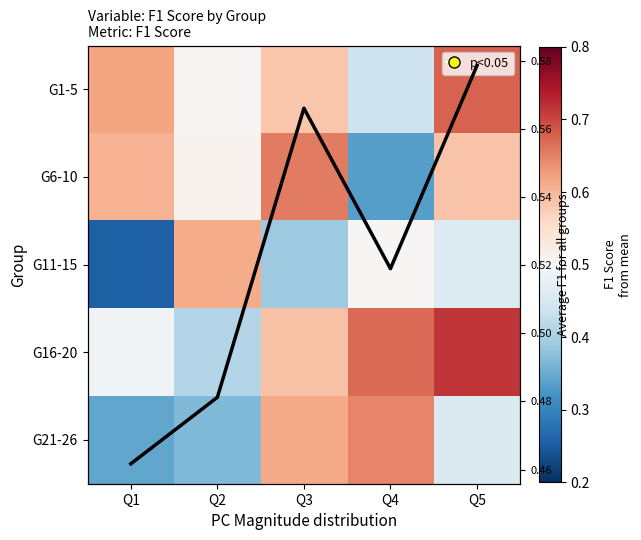

What is the greatest value displayed?

0.7